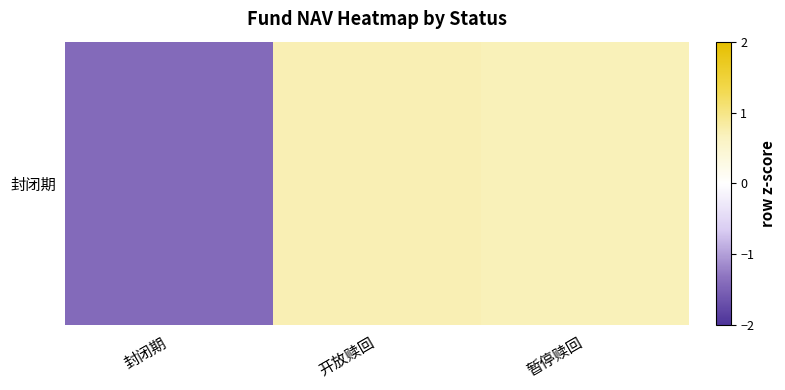

The chart shows a value of 0.7 at 开放赎回. True or false?

True